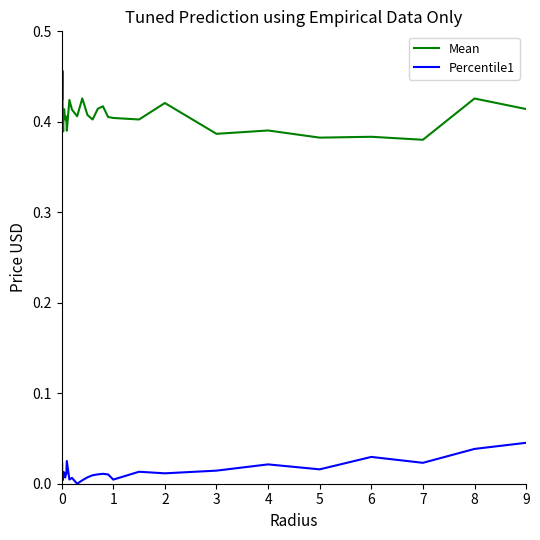

True or false: Mean and Percentile1 intersect in this chart.

False